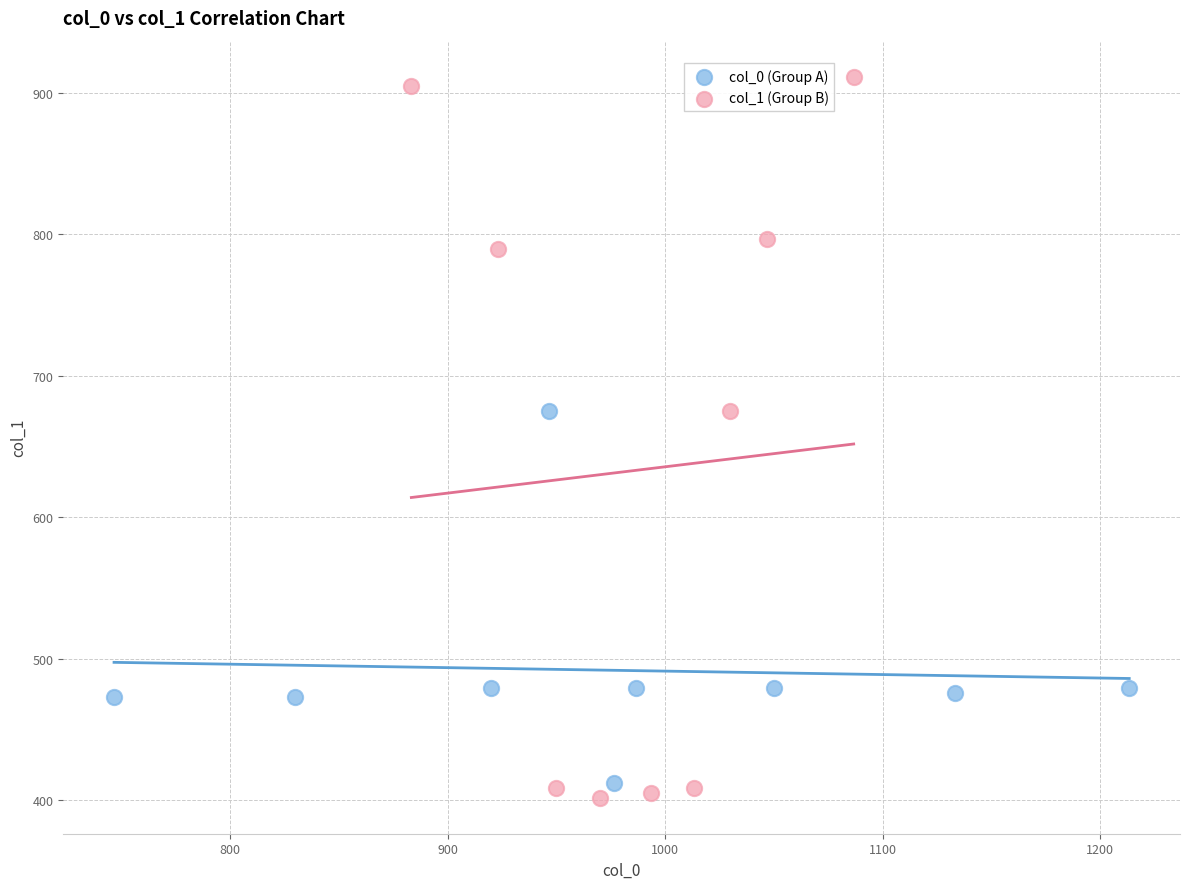

Which series contains the highest Y value?

col_1 (Group B)